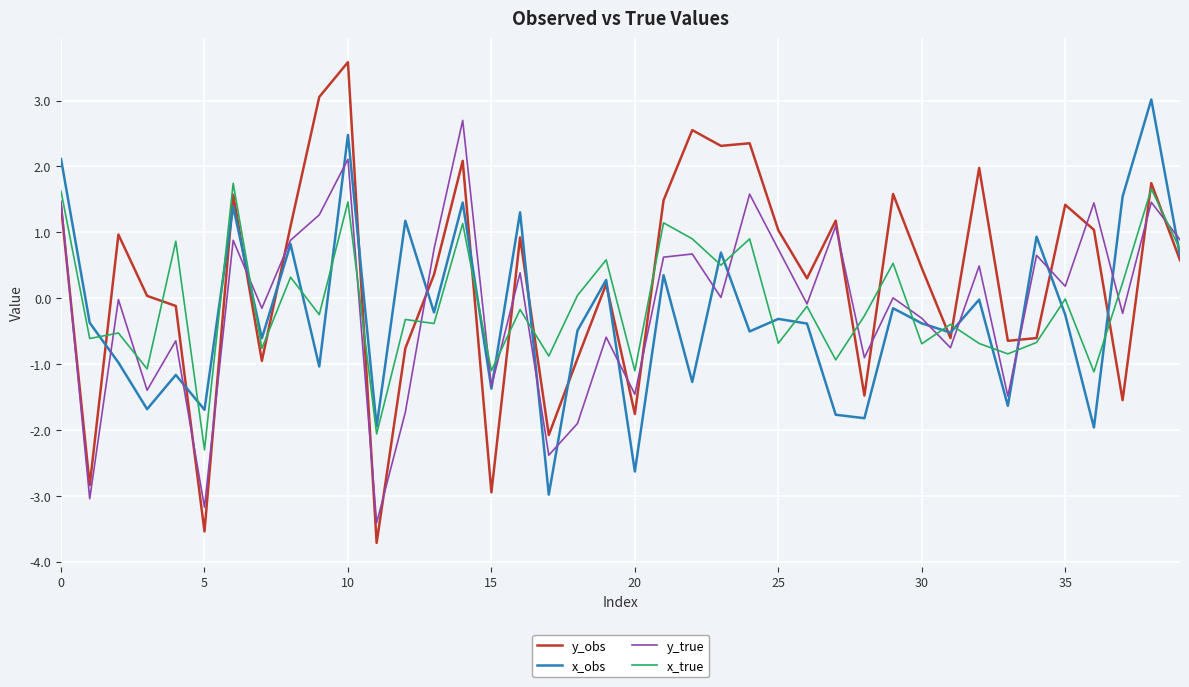

True or false: x_true and x_obs intersect in this chart.

True